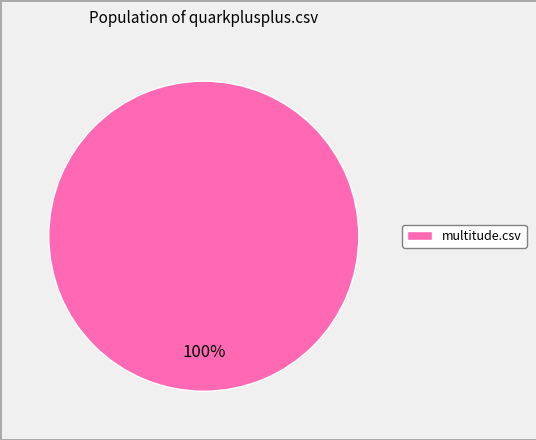

Is there any slice that represents more than half of the pie?

Yes